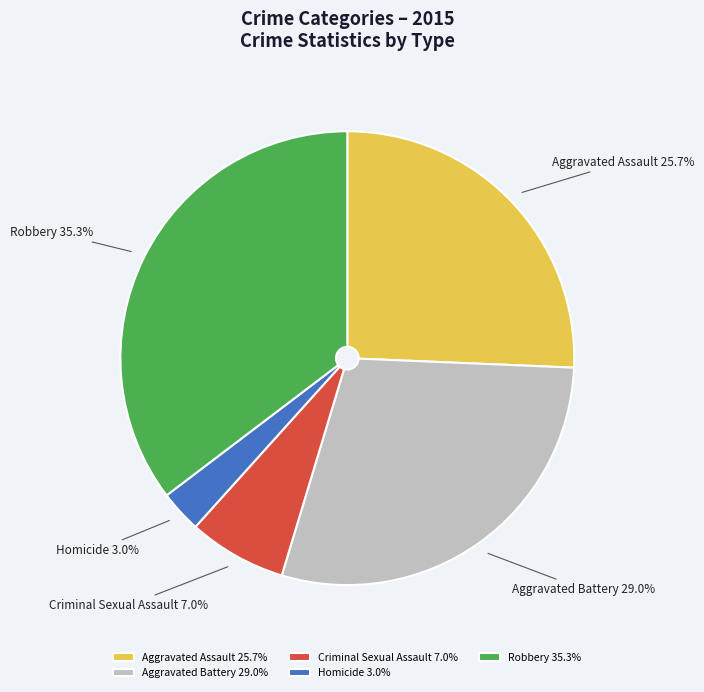

To the nearest percent, what is the difference between the Robbery and Aggravated Assault slice percentages?

10%